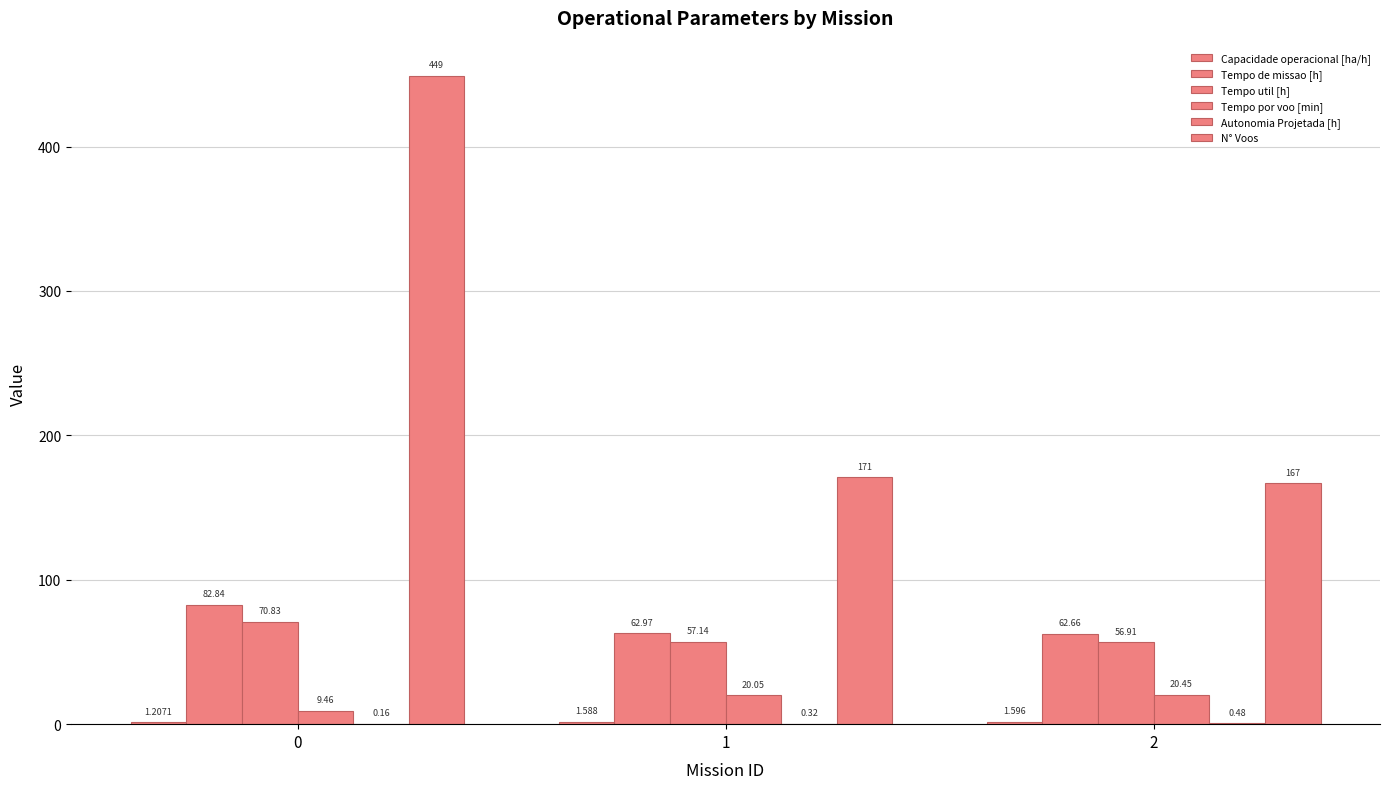

What is the difference between the maximum and minimum values in the Tempo util [h] series?

13.9